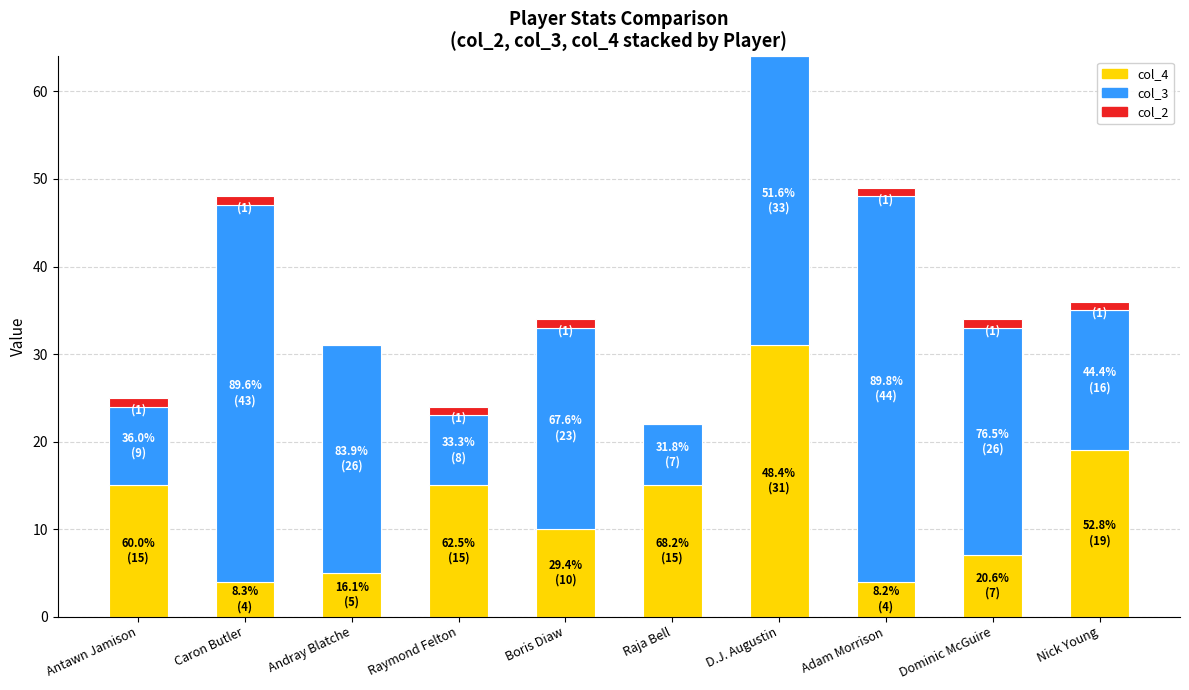

At which category is the sum across all series the highest?

D.J. Augustin